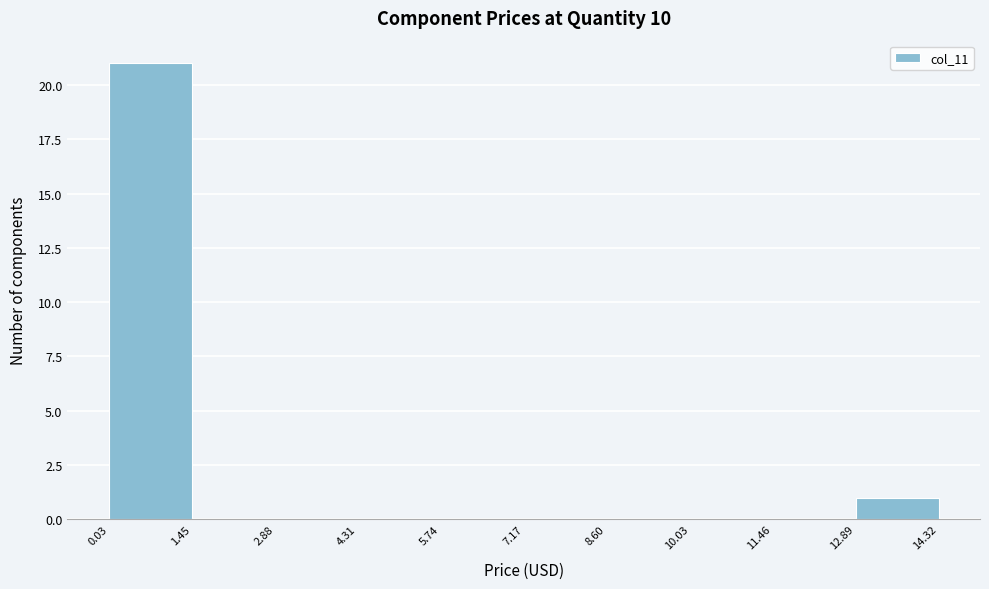

How tall is the bar that spans 12.89 to 14.32 on the x-axis? The values are not printed on the chart, so give them approximately, as read against the axis.

1